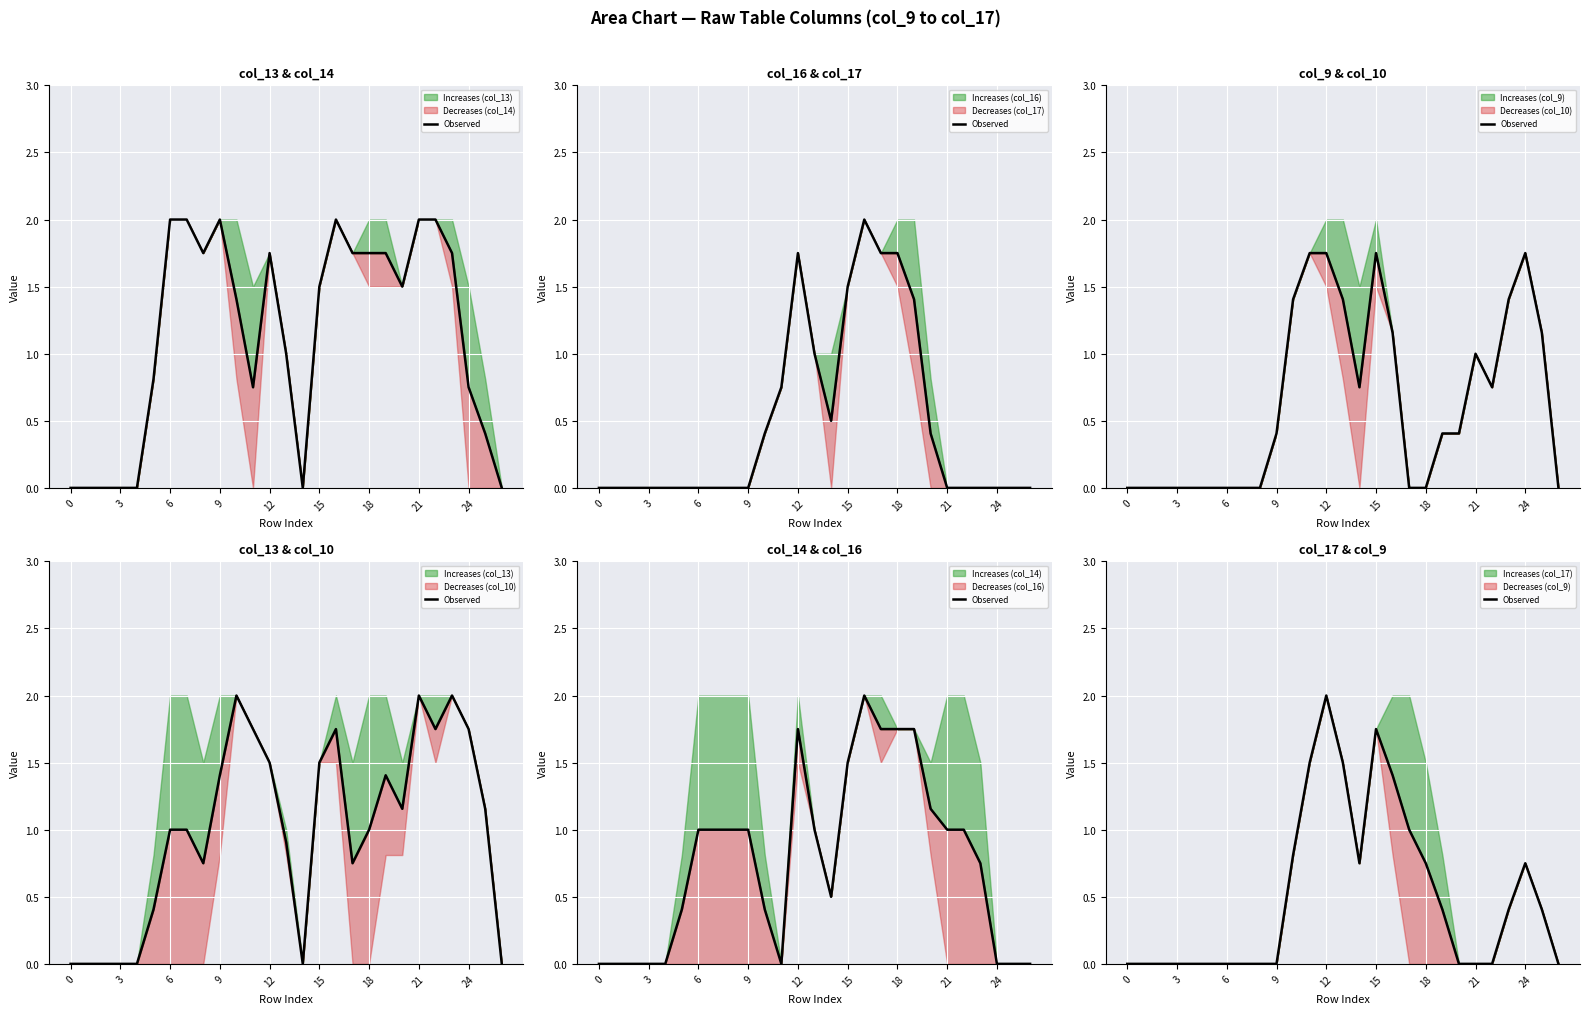

What is the change in value from 11 to 24?

-0.8